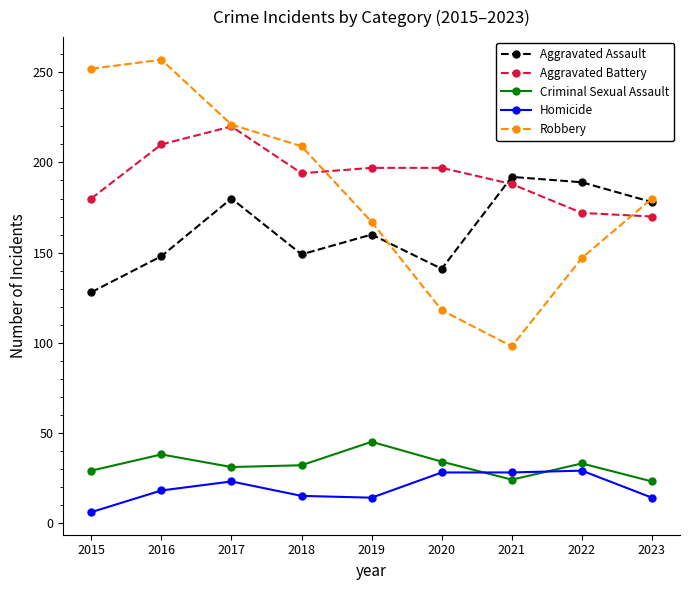

True or false: Homicide and Criminal Sexual Assault intersect in this chart.

True